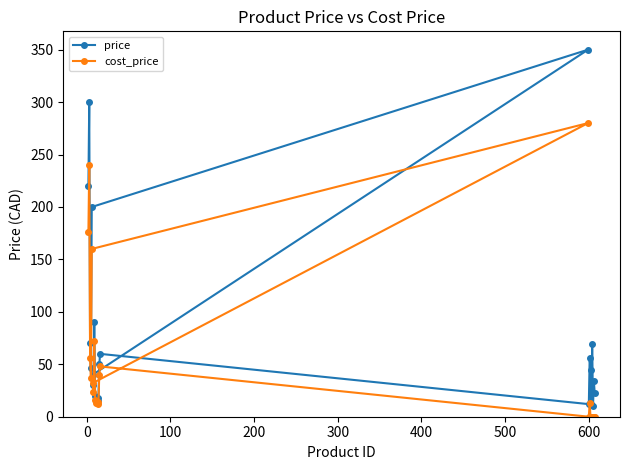

Which series has the largest total across all categories?

price